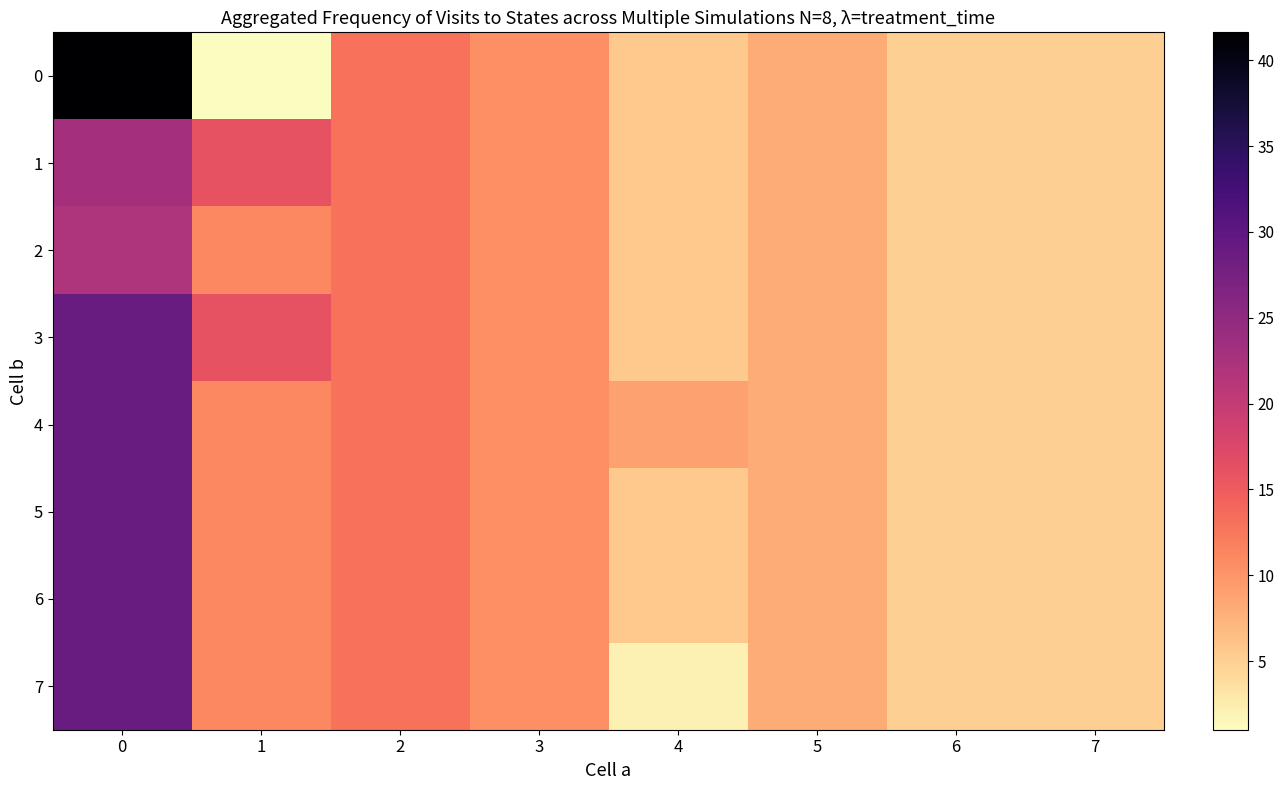

Reading left to right, what are all the values shown in this chart?

0: 0=41.6	1=1.0	2=13.0	3=10.5	4=5.5	5=8.0	6=5.0	7=5.0
1: 0=23.0	1=16.0	2=13.0	3=10.5	4=5.5	5=8.0	6=5.0	7=5.0
2: 0=22.0	1=11.0	2=13.0	3=10.5	4=5.5	5=8.0	6=5.0	7=5.0
3: 0=28.9	1=16.0	2=13.0	3=10.5	4=5.5	5=8.0	6=5.0	7=5.0
4: 0=28.9	1=11.0	2=13.0	3=10.5	4=9.0	5=8.0	6=5.0	7=5.0
5: 0=28.9	1=11.0	2=13.0	3=10.5	4=5.5	5=8.0	6=5.0	7=5.0
6: 0=28.9	1=11.0	2=13.0	3=10.5	4=5.5	5=8.0	6=5.0	7=5.0
7: 0=28.9	1=11.0	2=13.0	3=10.5	4=2.0	5=8.0	6=5.0	7=5.0